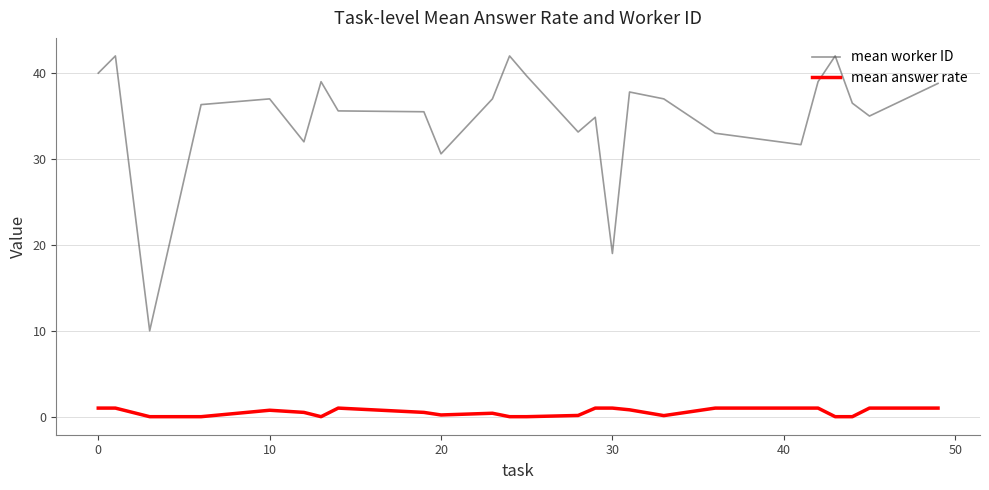

Does the chart have visible grid lines?

Yes